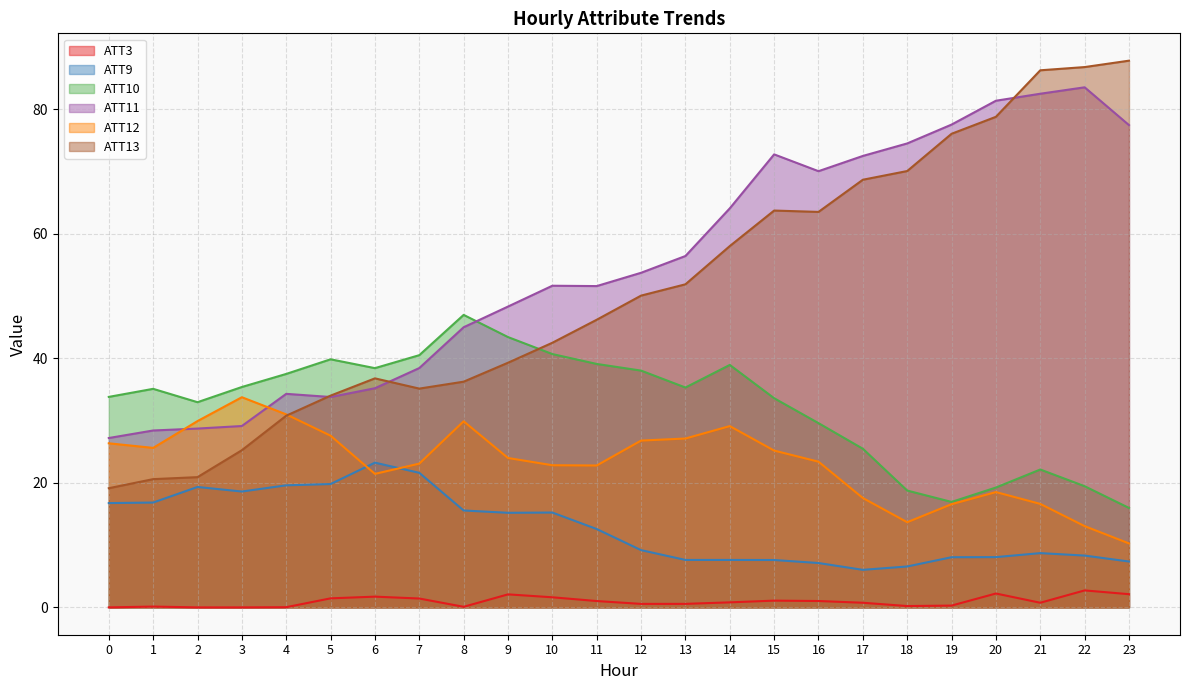

True or false: ATT10 has a value of 72.6 at 7.

False